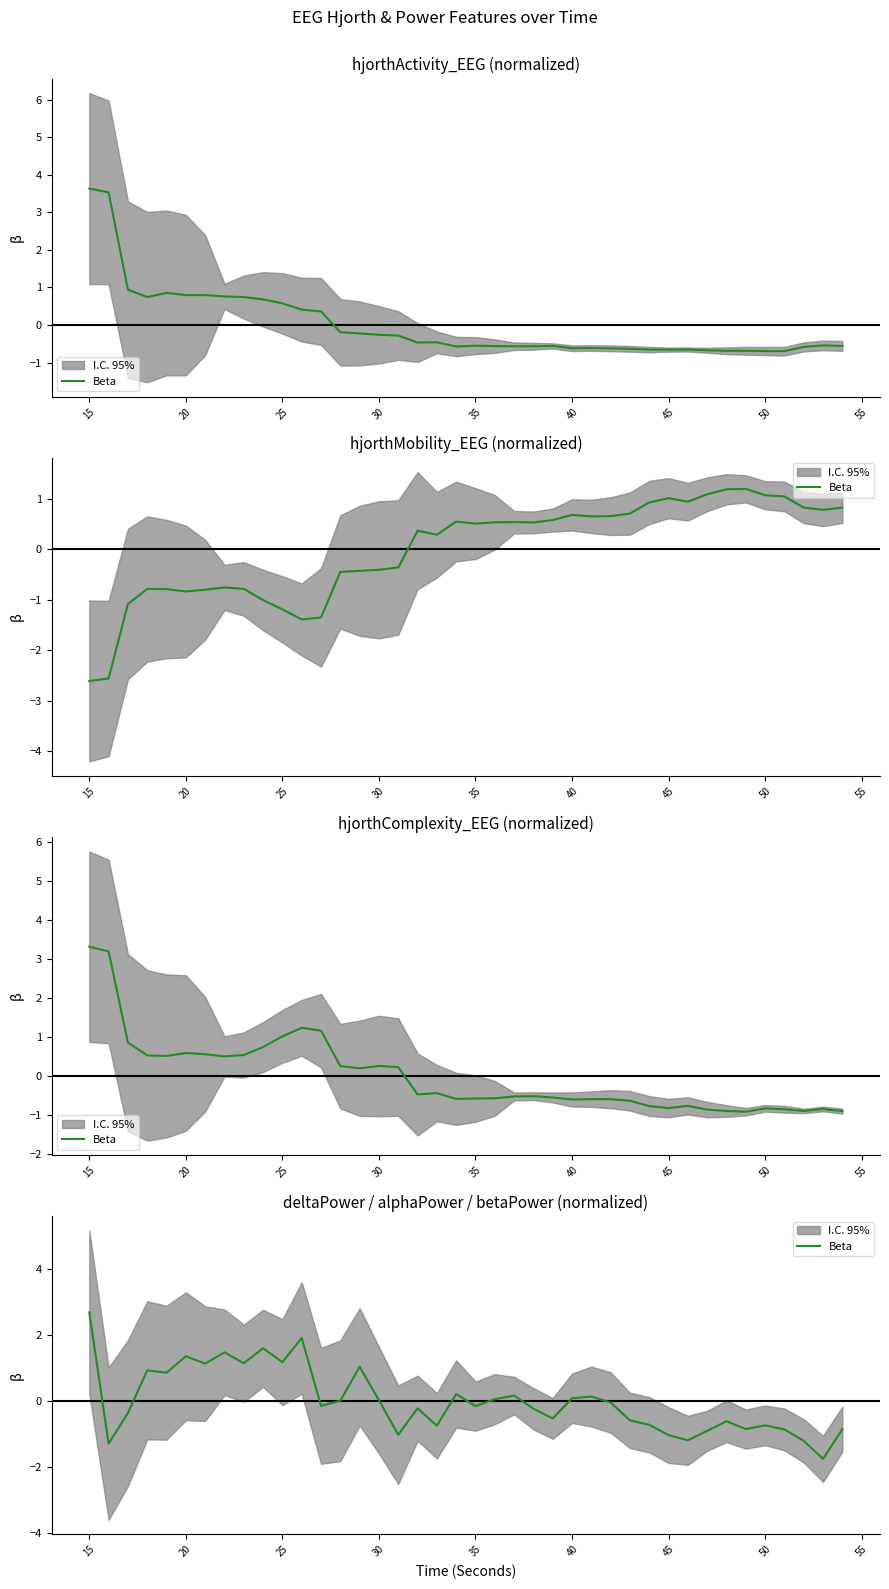

Is it true that the value at 31 is -1.6?

False